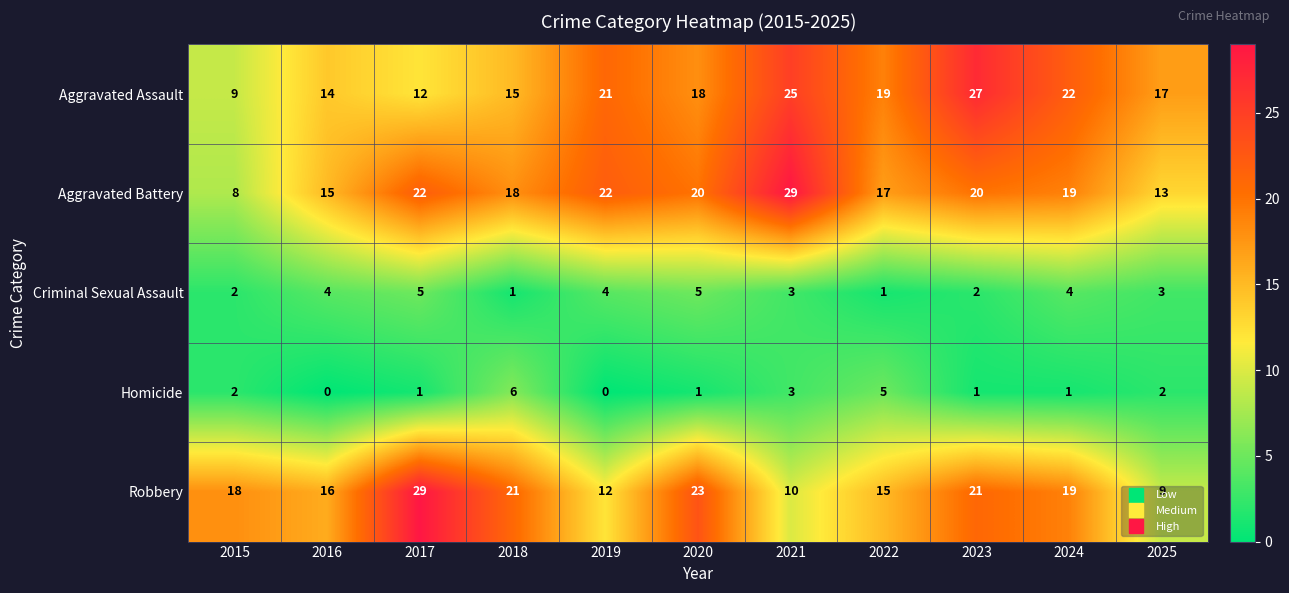

Is the value of Aggravated Assault at 2024 greater than the value of Robbery at 2025?

Yes